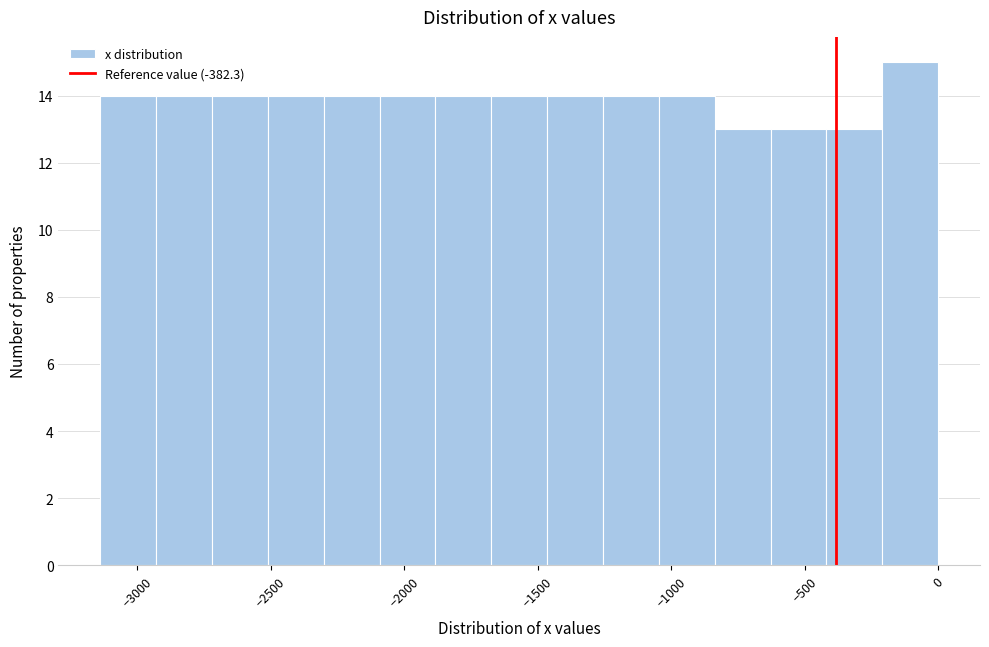

What is the height of the bar covering -400 to -200 on the x-axis? Neither the bar edges nor the heights are printed on the chart, so give them approximately, as read against the axes.

13